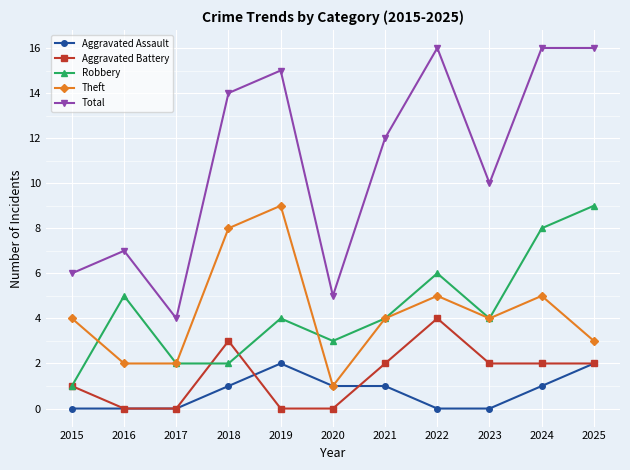

How many lines are shown in the chart?

5